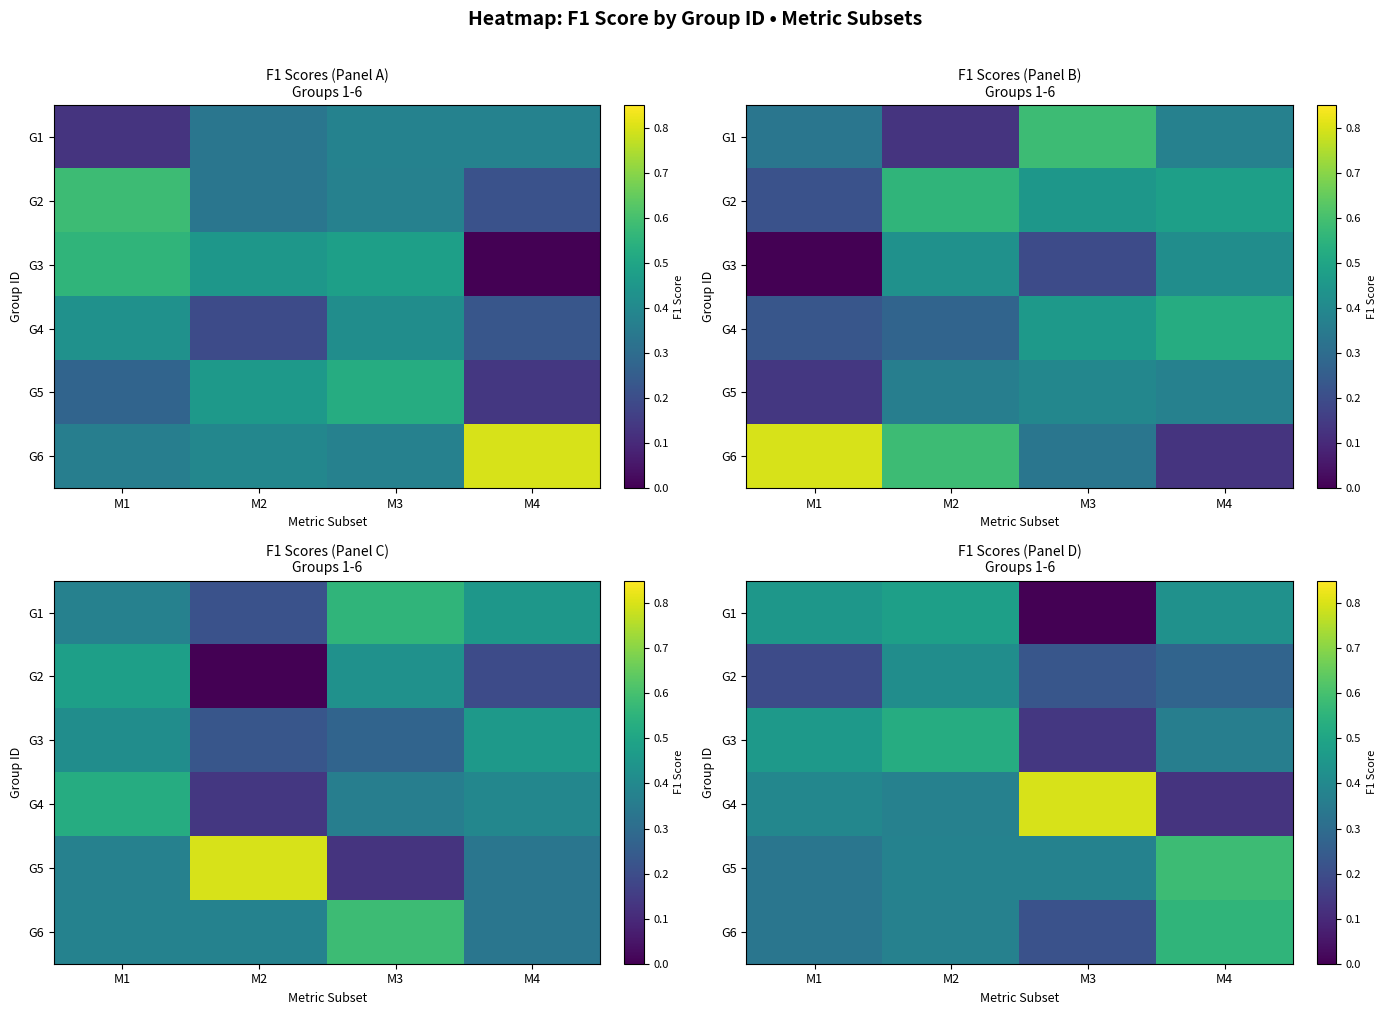

The G1 series shows 0.7 at M4. True or false?

False